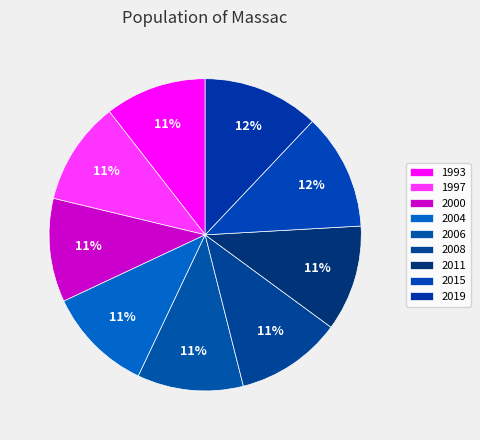

How many segments does this pie chart have?

9